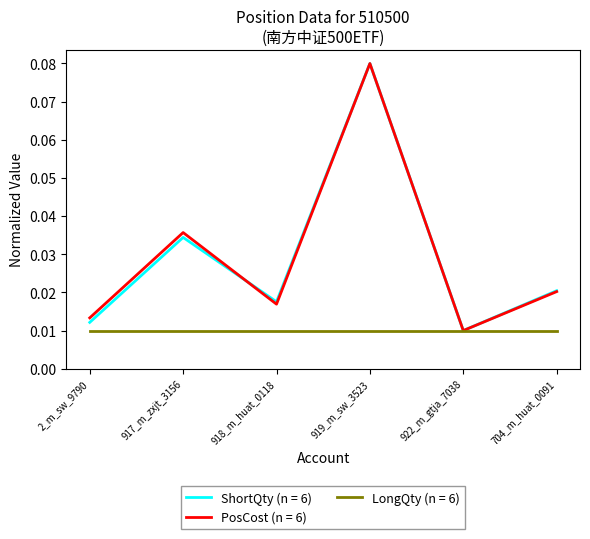

Between 917_m_zxjt_3156 and 922_m_gtja_7038, which series saw the biggest shift?

PosCost (n = 6)